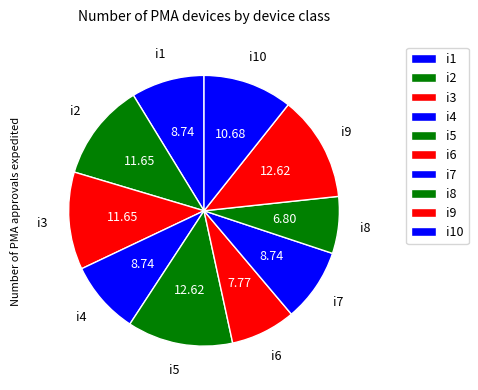

What is the ratio of the value at i6 to the value at i1?

0.9